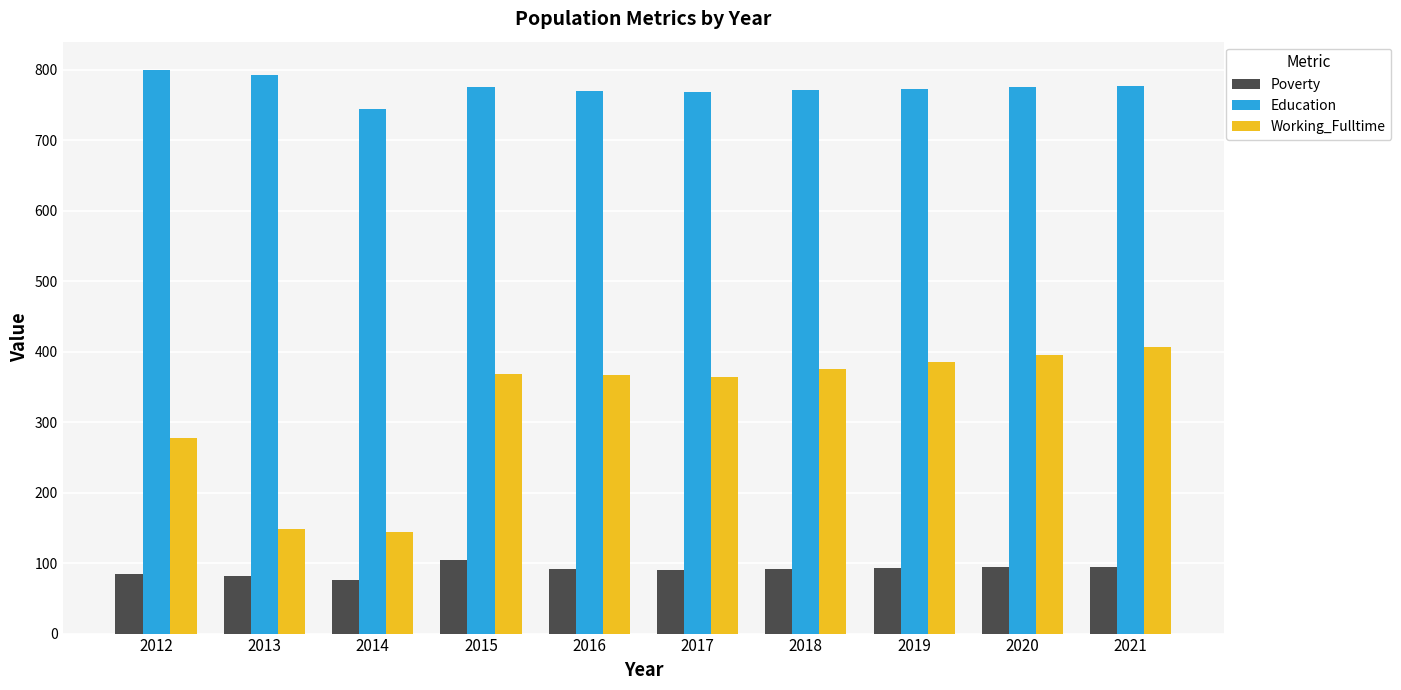

What is the spread (max minus min) of values at 2012?

715